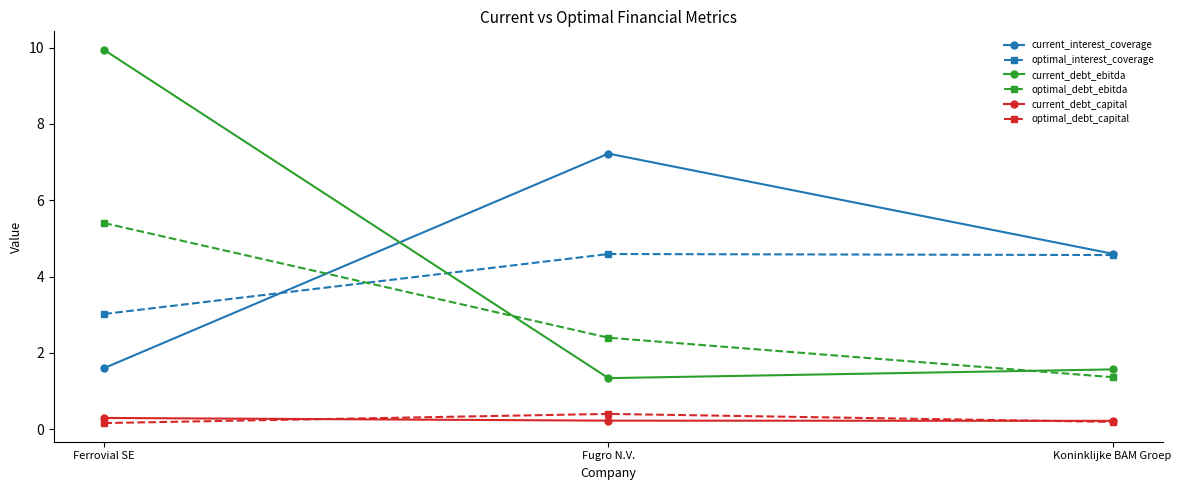

Reading right to left, transcribe all the data shown in this chart.

current_interest_coverage: Koninklijke BAM Groep=4.6	Fugro N.V.=7.2	Ferrovial SE=1.6
optimal_interest_coverage: Koninklijke BAM Groep=4.6	Fugro N.V.=4.6	Ferrovial SE=3.0
current_debt_ebitda: Koninklijke BAM Groep=1.6	Fugro N.V.=1.3	Ferrovial SE=9.9
optimal_debt_ebitda: Koninklijke BAM Groep=1.4	Fugro N.V.=2.4	Ferrovial SE=5.4
current_debt_capital: Koninklijke BAM Groep=0.2	Fugro N.V.=0.2	Ferrovial SE=0.3
optimal_debt_capital: Koninklijke BAM Groep=0.2	Fugro N.V.=0.4	Ferrovial SE=0.2